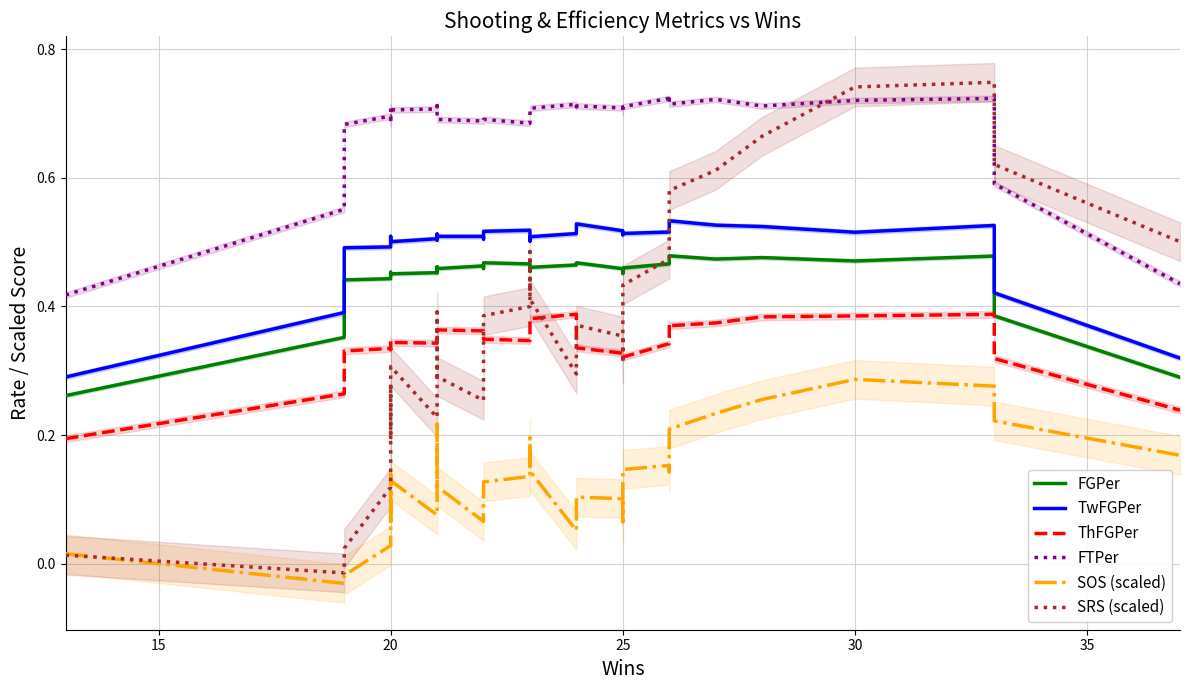

True or false: FGPer and SOS (scaled) intersect in this chart.

False